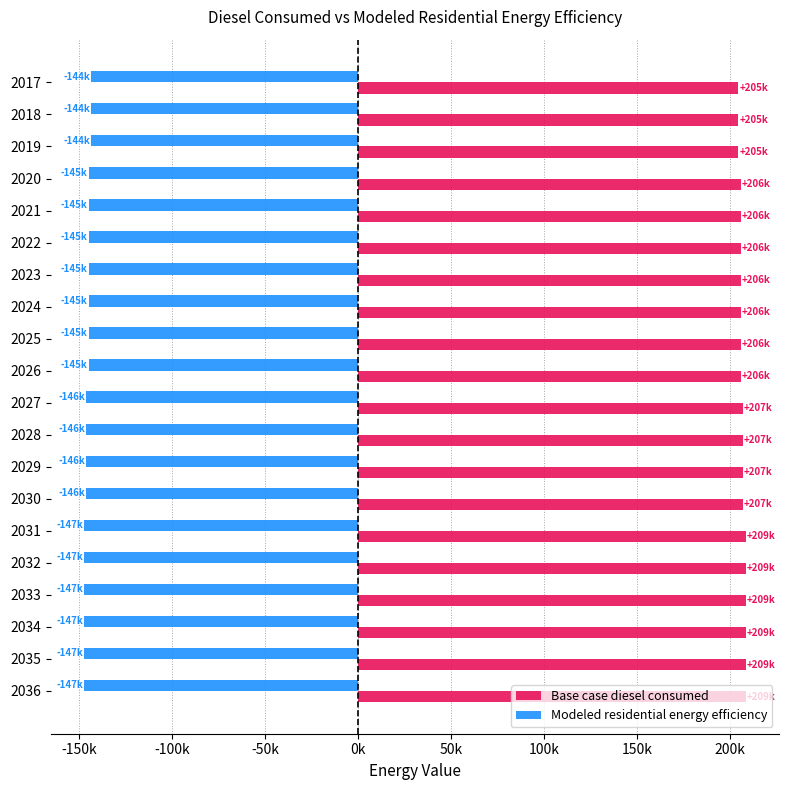

What are all the series names shown in the legend?

Base case diesel consumed, Modeled residential energy efficiency